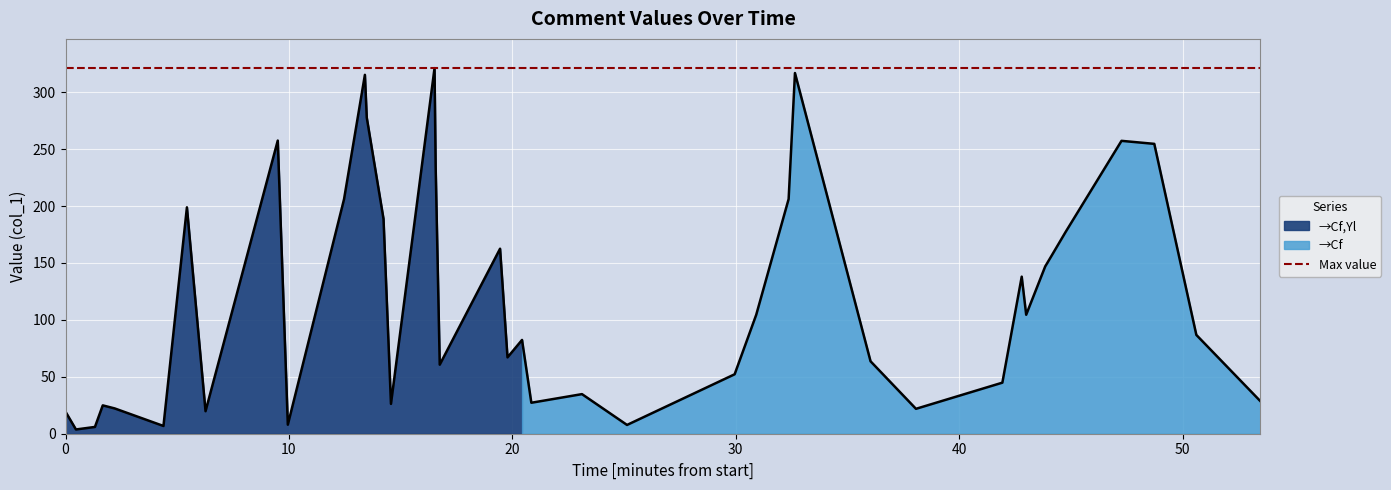

What is the value of the 31st point from the left?

44.8